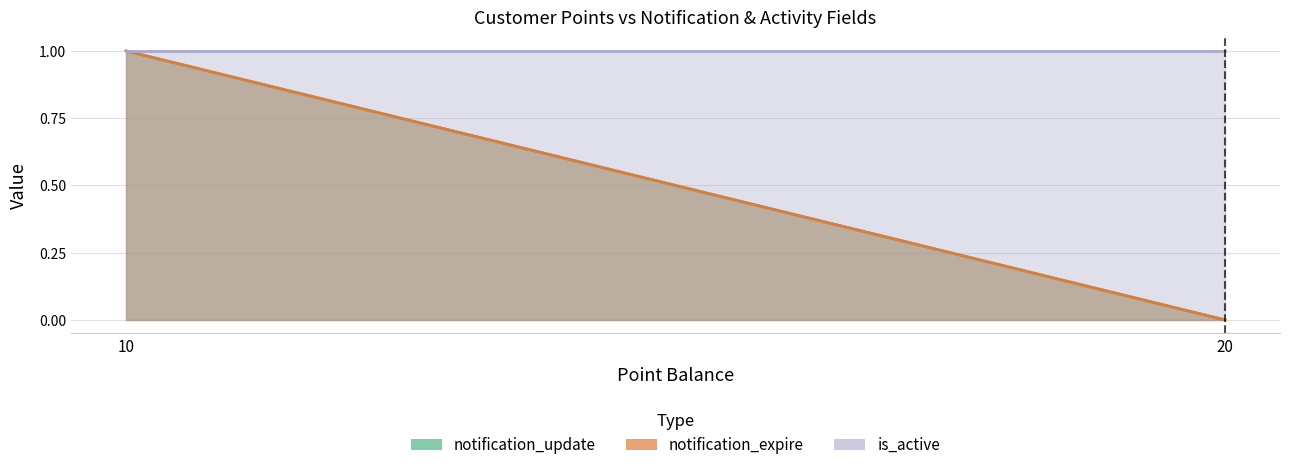

How many values in the notification_update series exceed 0?

1